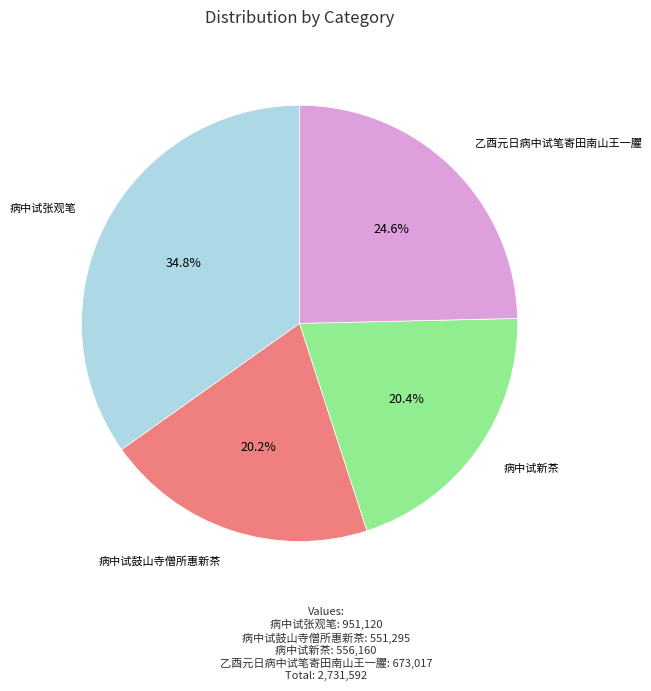

Is there a majority slice in this chart?

No